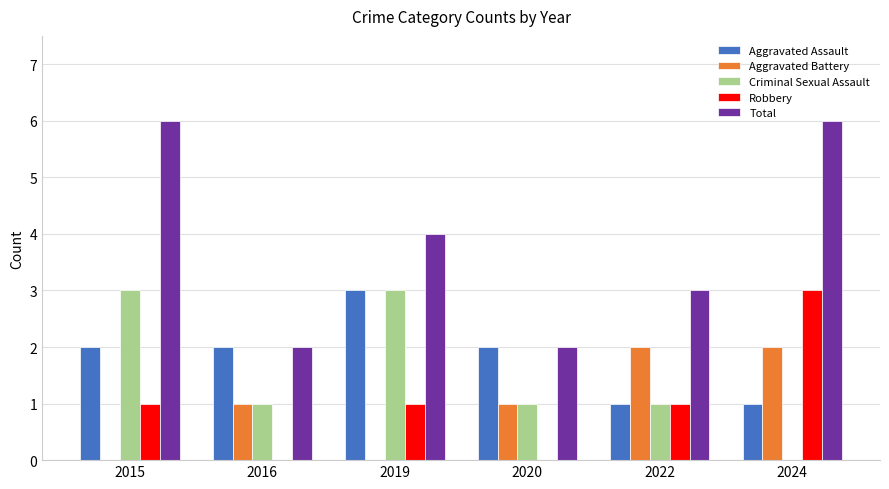

Which series has the largest total across all categories?

Total